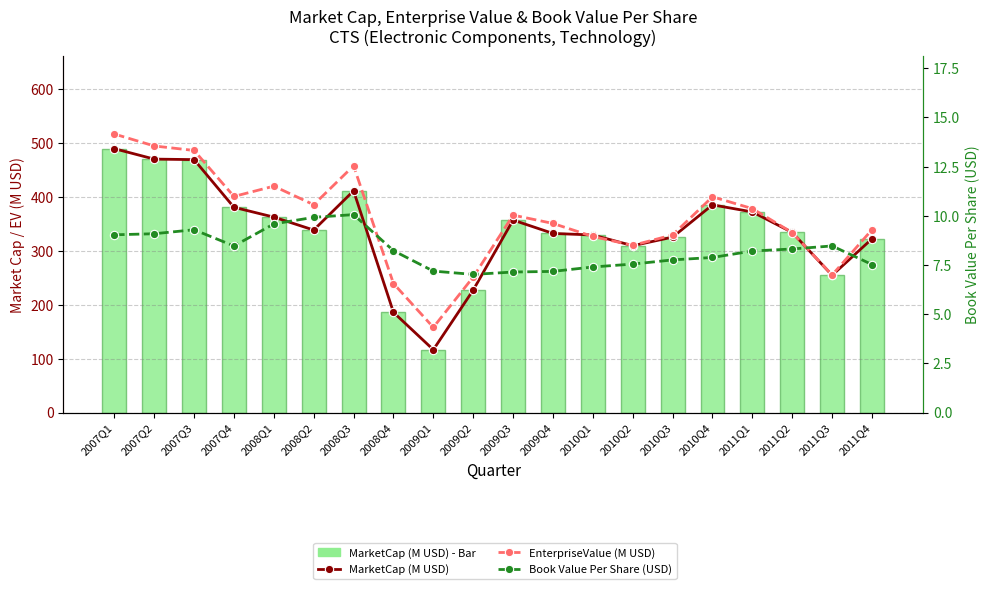

Which series has the largest total across all categories?

EnterpriseValue (M USD)